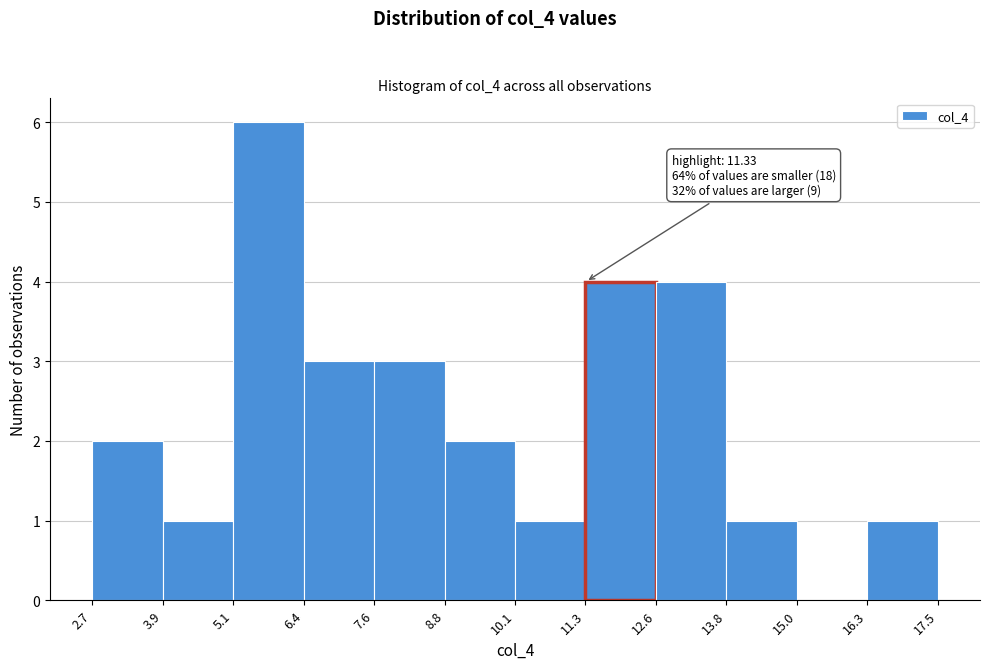

Over which range of the x-axis is the bar tallest?

5.1 to 6.4